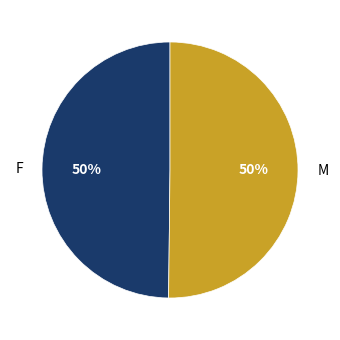

Approximately how many times larger is the value at F compared to M?

1.0